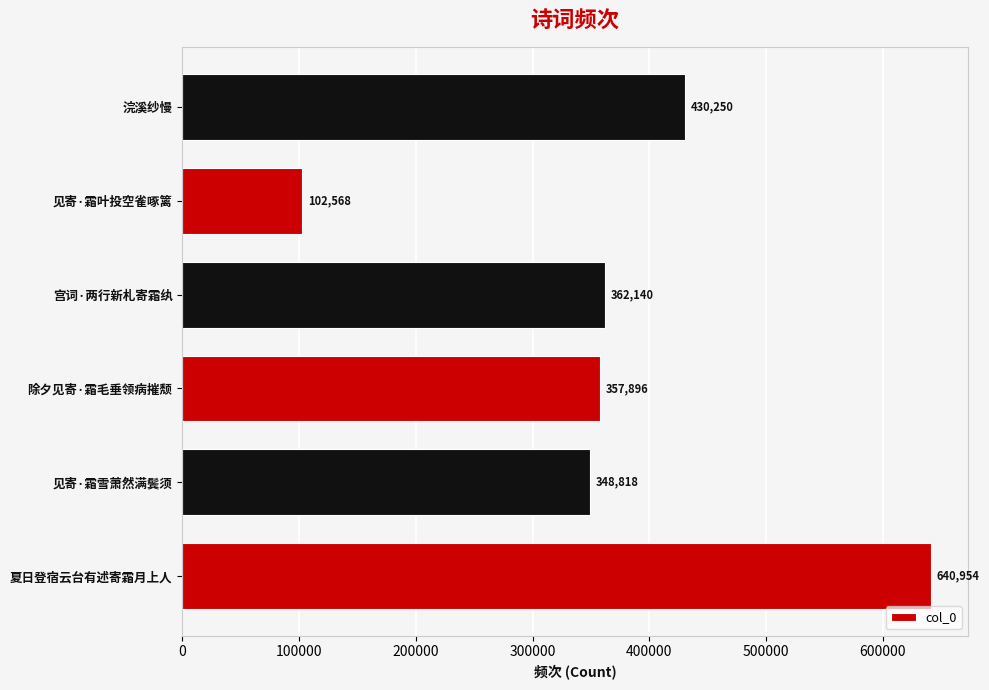

What is the ratio of the value at 夏日登宿云台有述寄霜月上人 to the value at 浣溪纱慢?

1.5